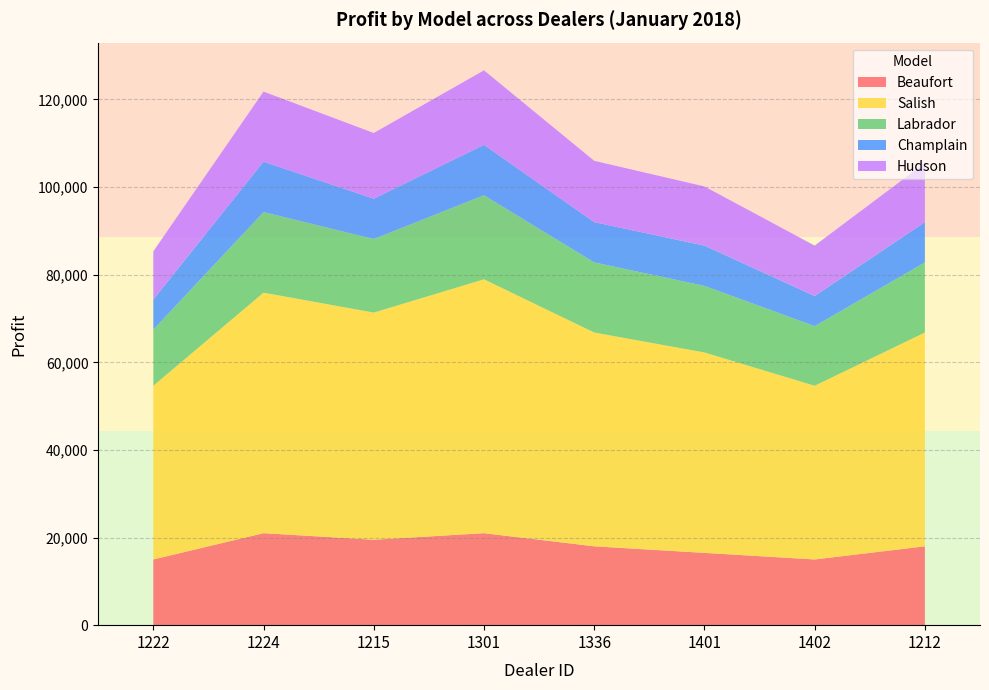

Reading left to right, transcribe all the data shown in this chart.

Beaufort: 15000	21000	19500	21000	18000	16500	15000	18000
Salish: 39650	54900	51850	57950	48800	45750	39650	48800
Labrador: 12800	18400	16800	19200	16000	15200	13600	16000
Champlain: 6900	11500	9200	11500	9200	9200	6900	9200
Hudson: 11000	16000	15000	17000	14000	13500	11500	13500